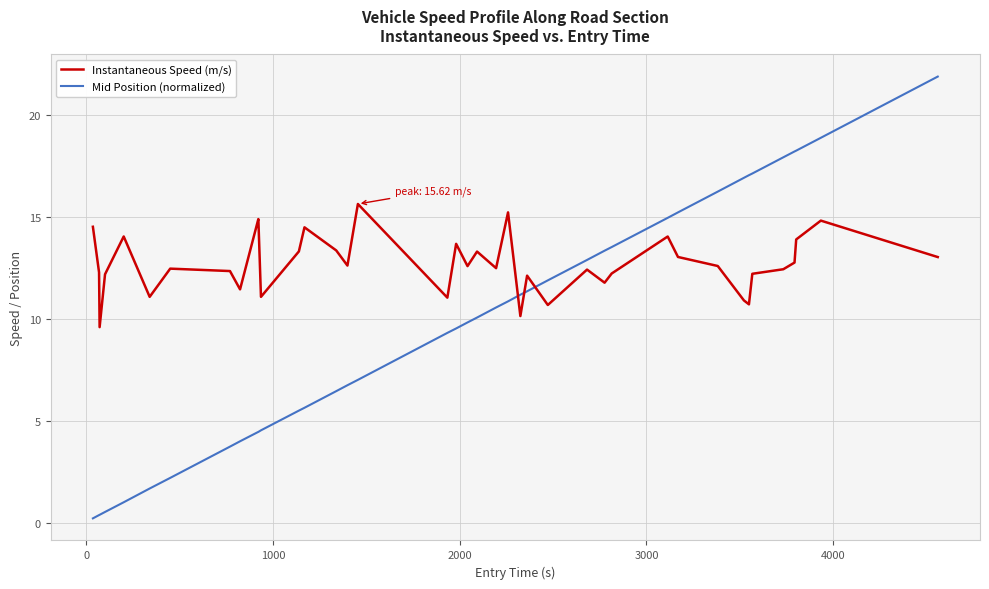

How many series are shown in this chart?

2